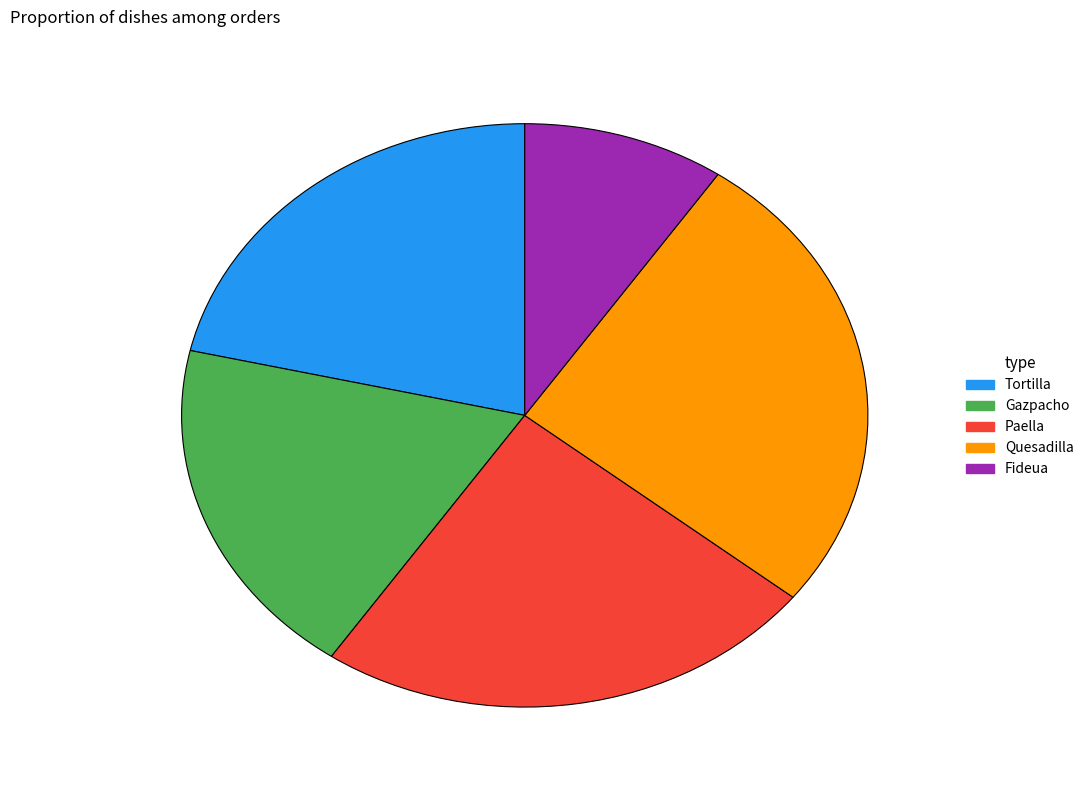

Which category has the smallest portion of the pie?

Fideua